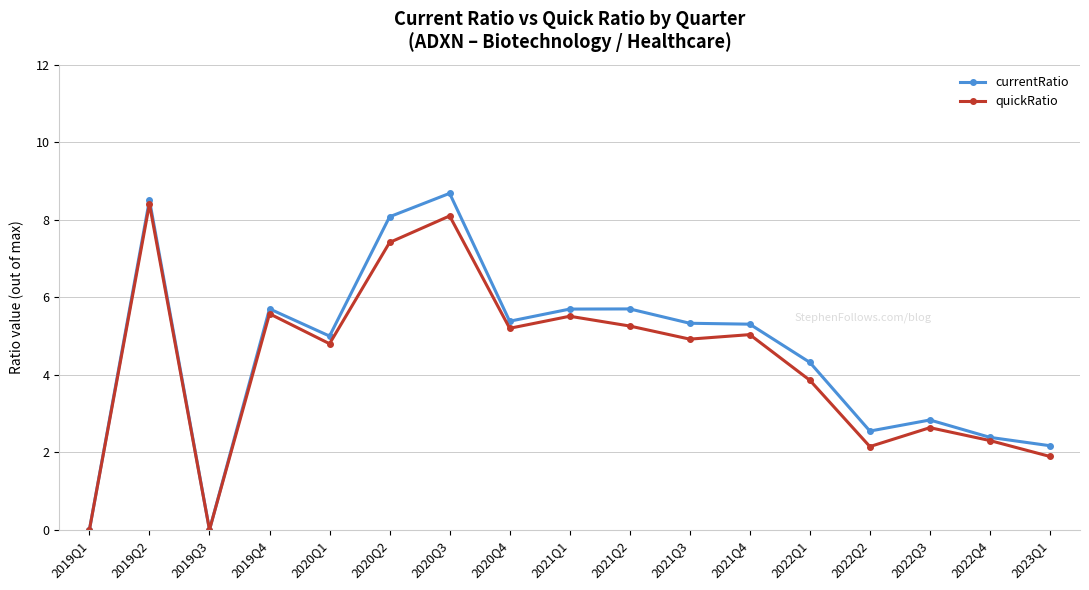

Is the value of currentRatio at 2020Q4 greater than the value of quickRatio at 2022Q4?

Yes